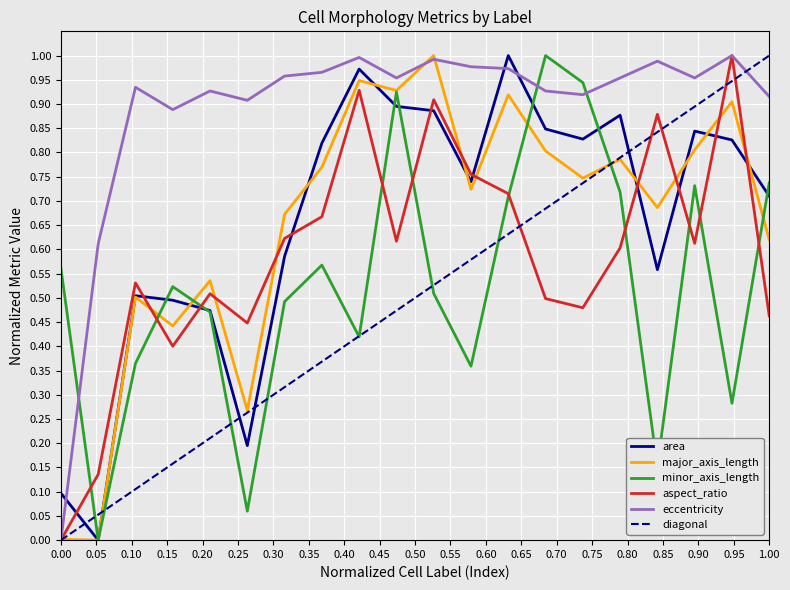

True or false: area and aspect_ratio intersect in this chart.

True